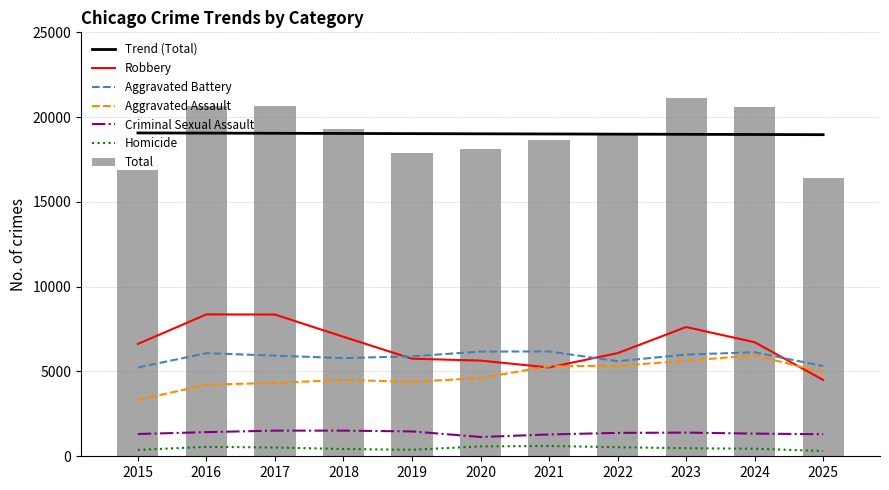

What is the highest value of the Aggravated Battery series?

6183